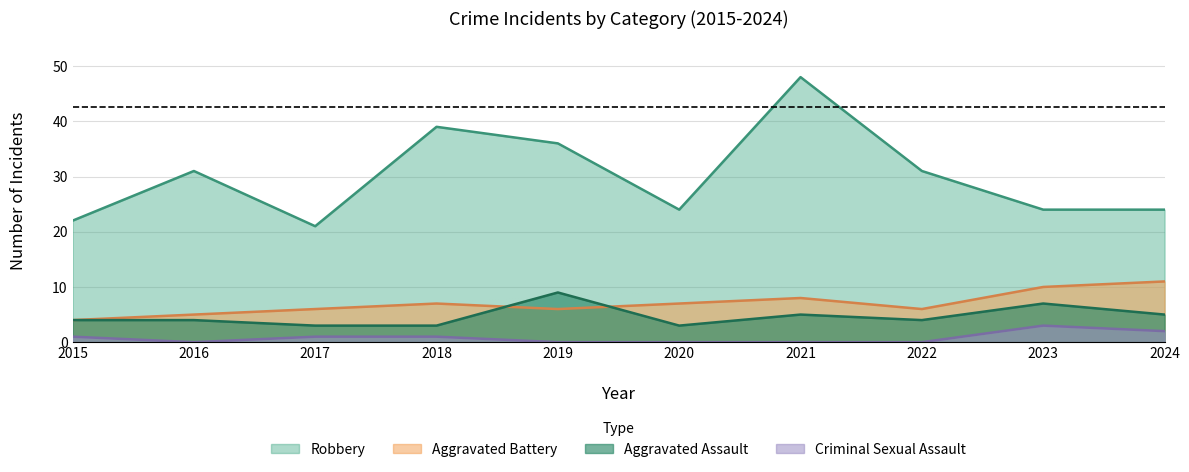

Is the value of Aggravated Assault at 2017 greater than the value of Aggravated Battery at 2019?

No